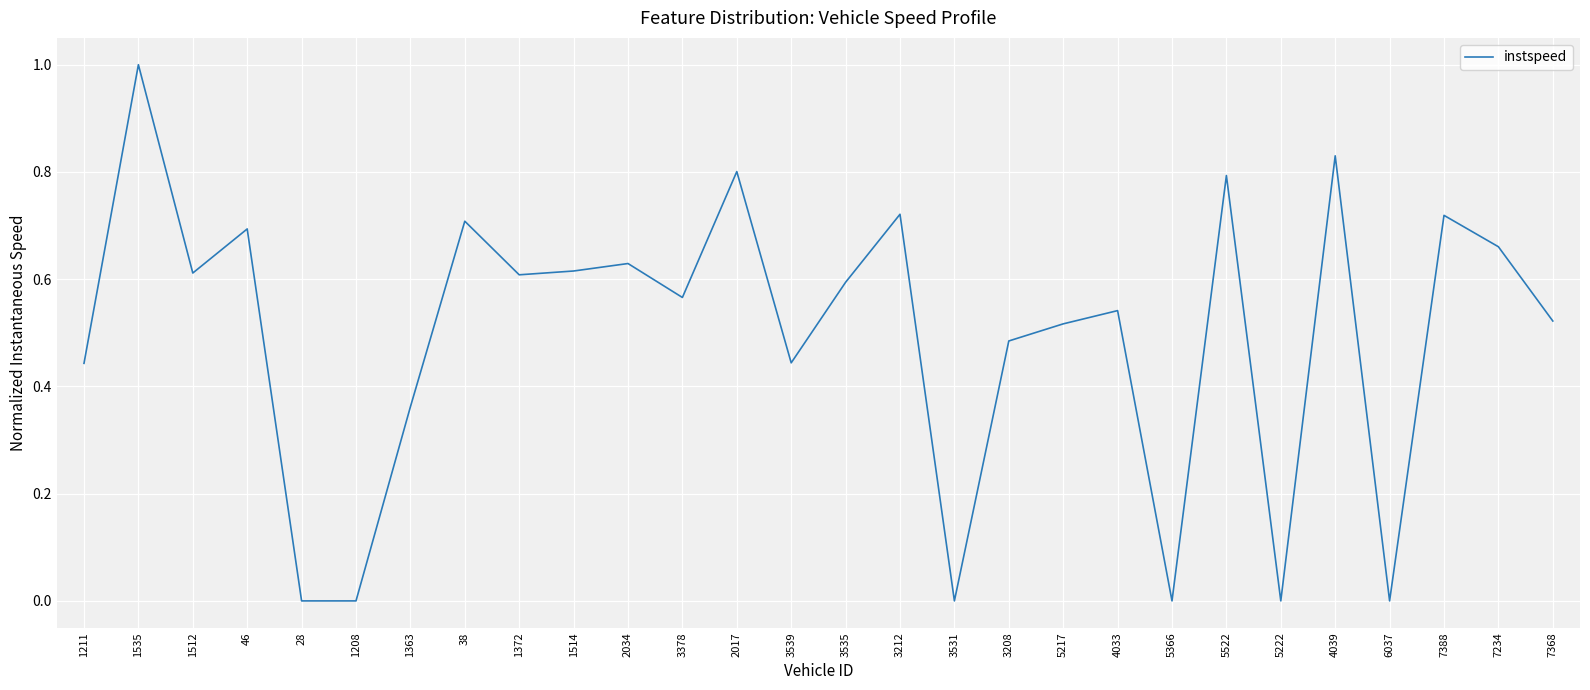

What position from the right is 5522?

7